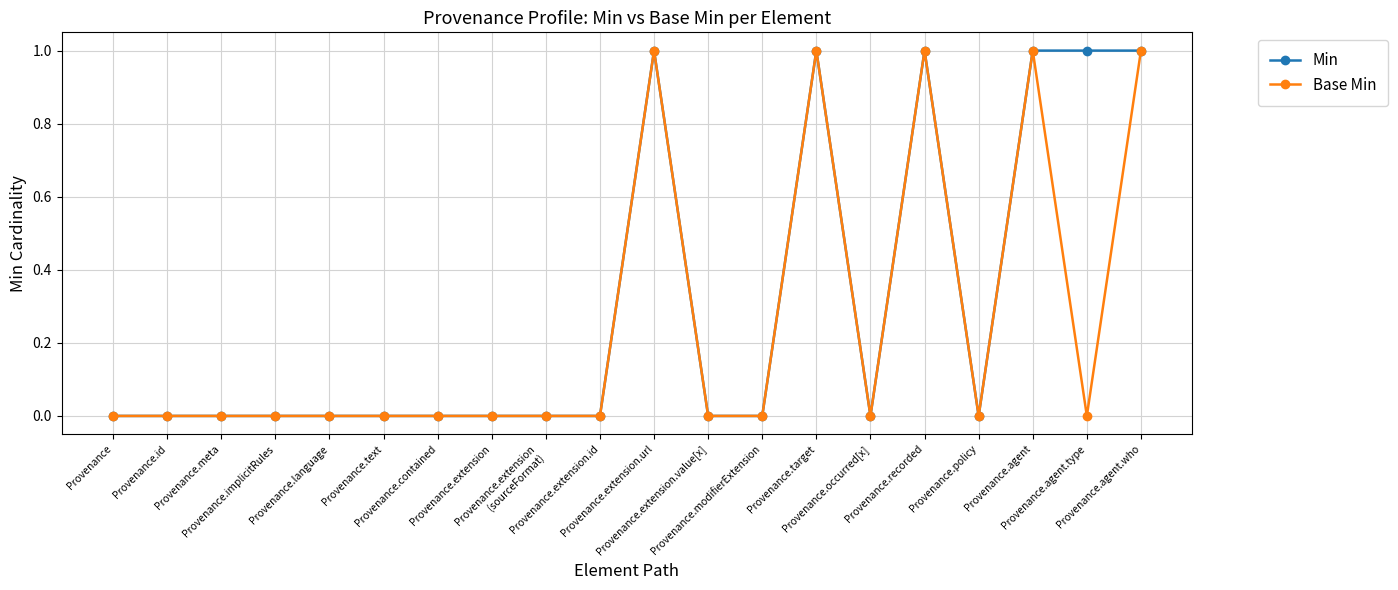

Which series has the largest total across all categories?

Min